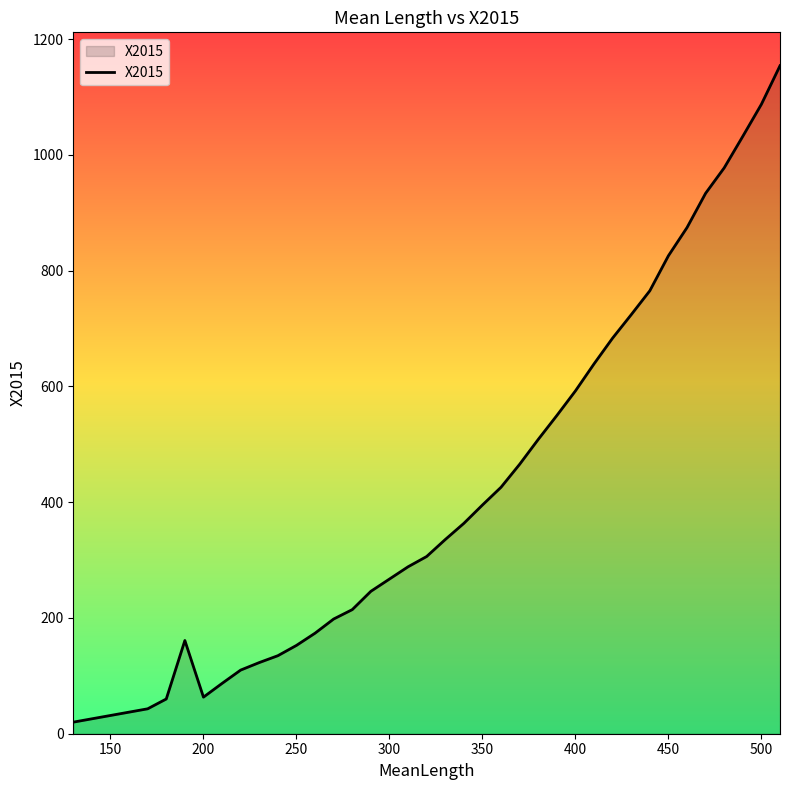

What is the greatest value displayed?

1153.9